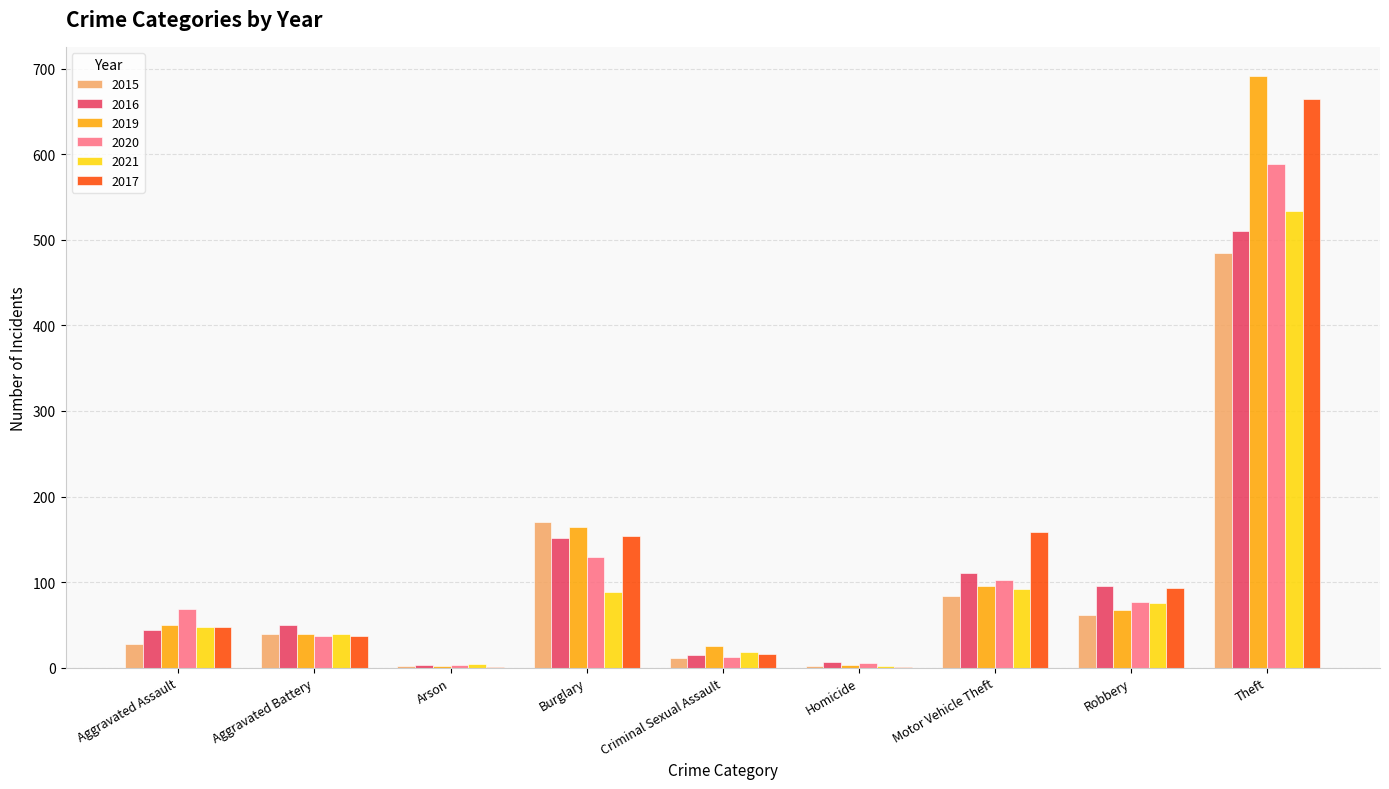

Where is 2019 nearest to the value 346?

Burglary